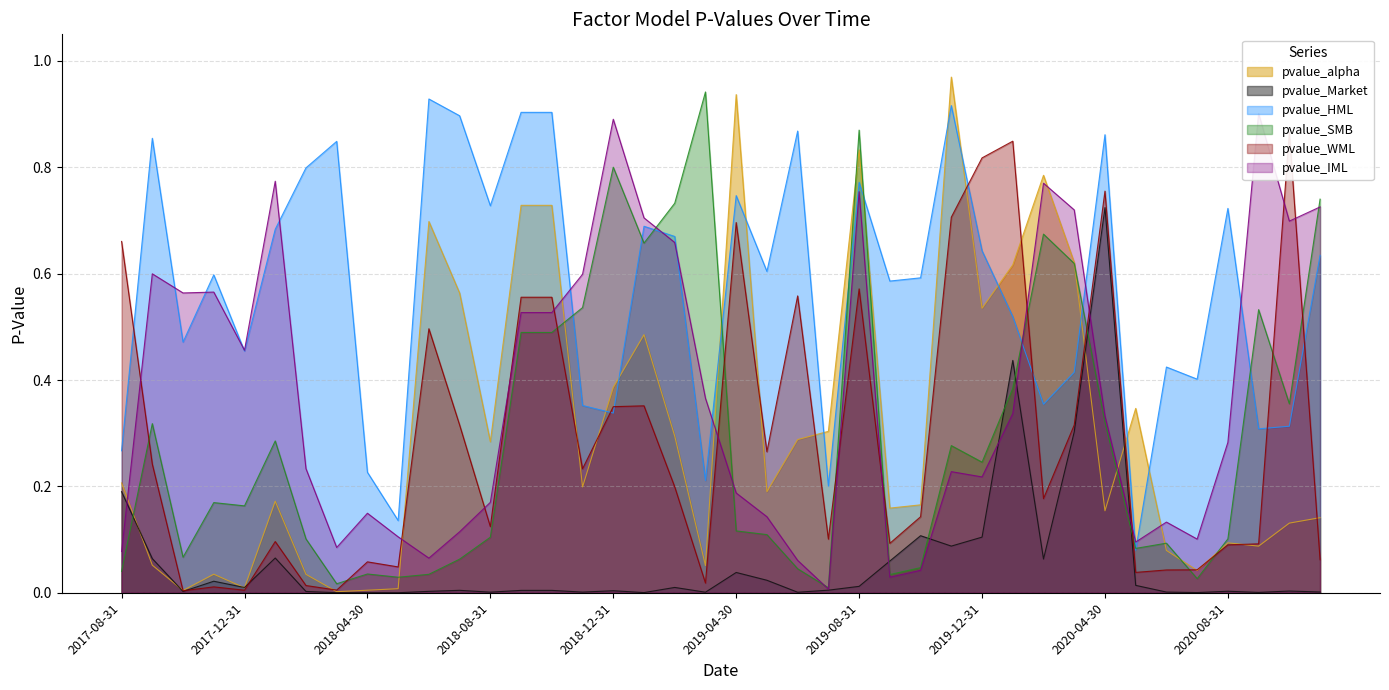

What are all the series names shown in the legend?

pvalue_alpha, pvalue_Market, pvalue_HML, pvalue_SMB, pvalue_WML, pvalue_IML